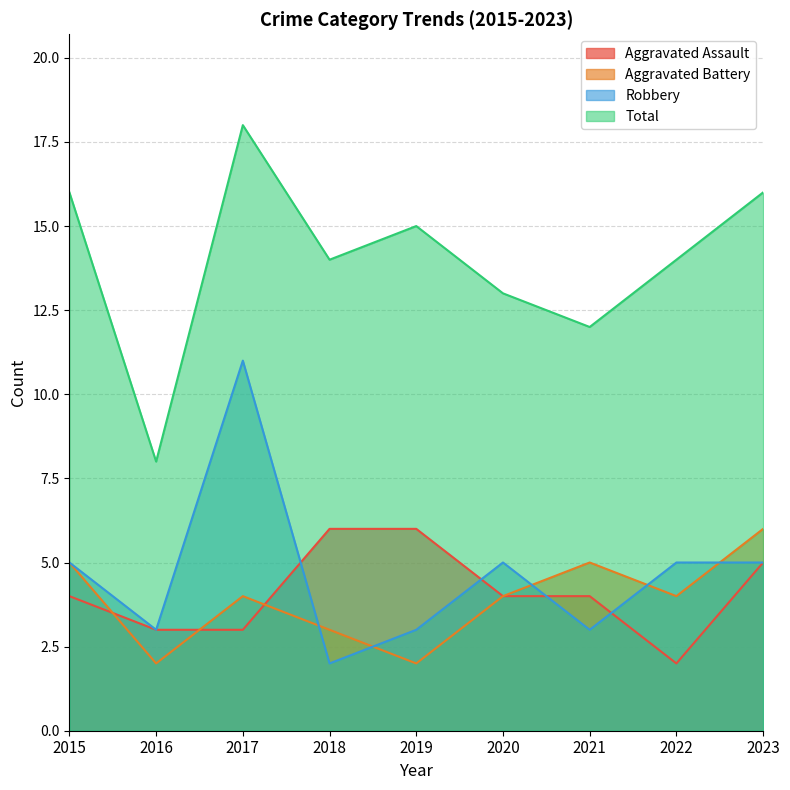

Is the value of Aggravated Assault at 2018 greater than the value of Total at 2018?

No